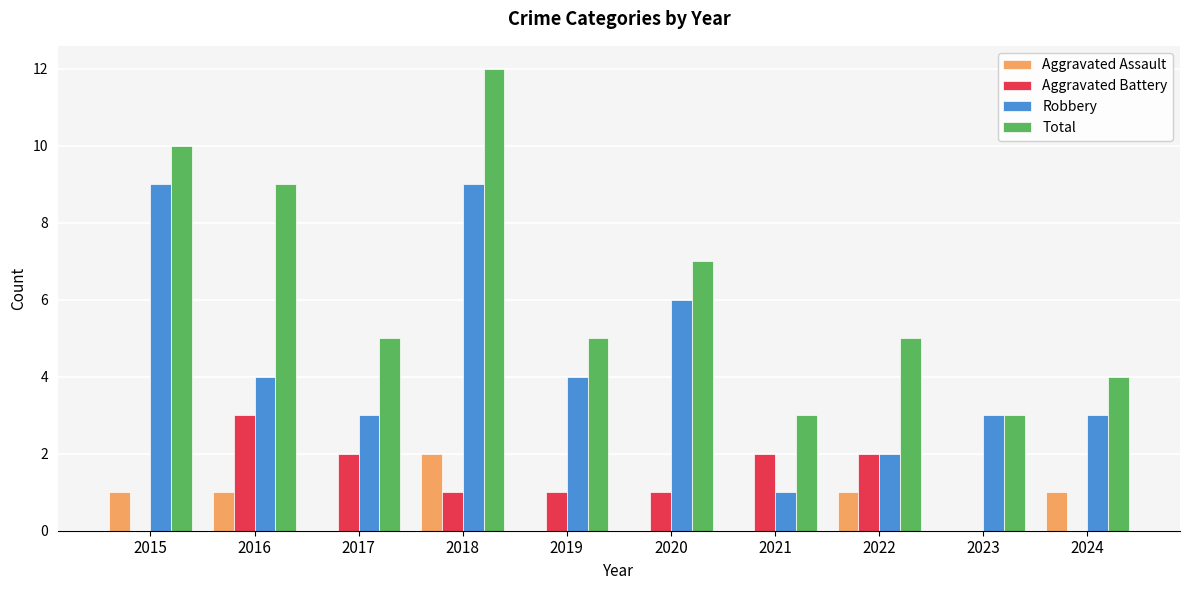

How many groups of bars are there?

10